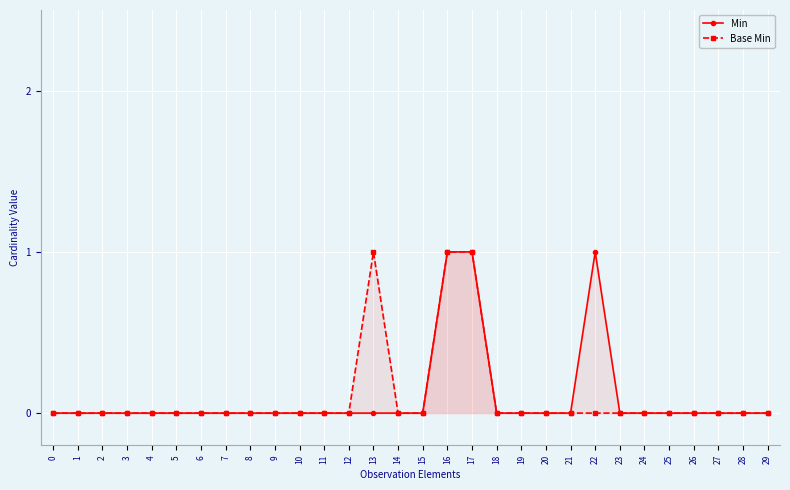

True or false: Base Min and Min intersect in this chart.

False